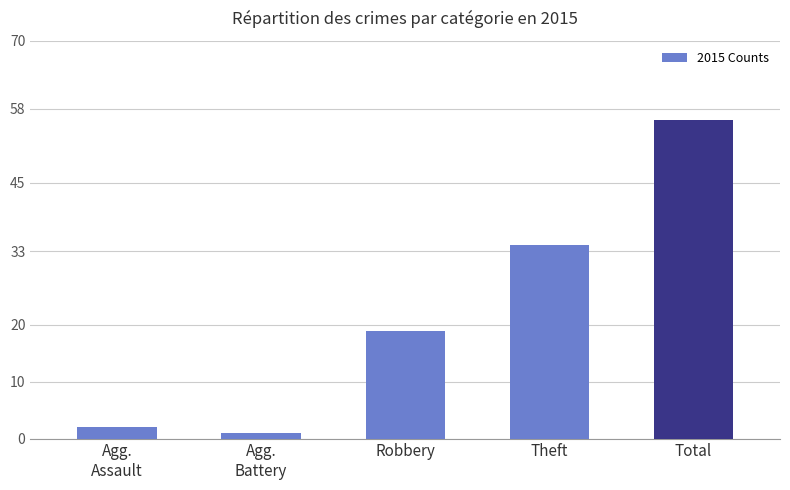

Rank the categories by value from lowest to highest.

Agg.
Battery, Agg.
Assault, Robbery, Theft, Total